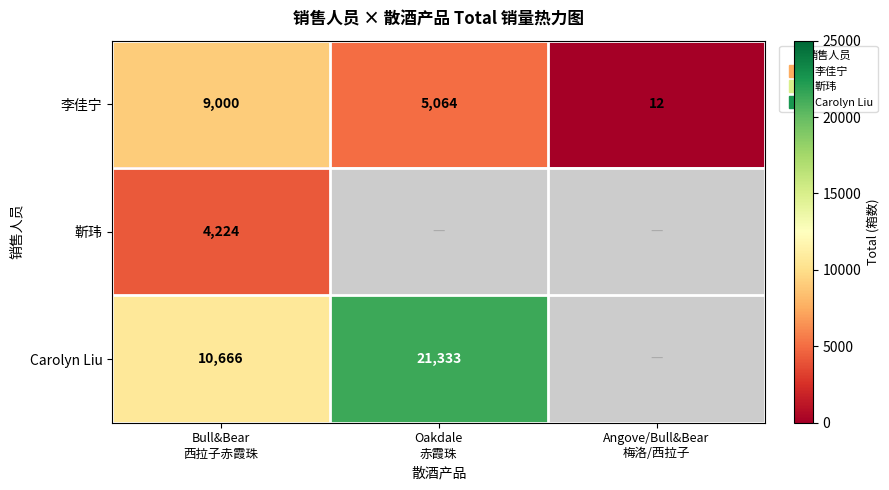

What is the difference between the maximum and minimum values in the Carolyn Liu series?

10667.0